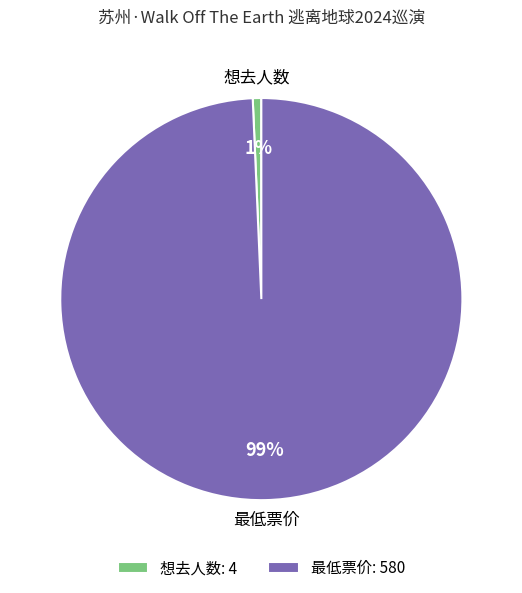

Is there a majority slice in this chart?

Yes